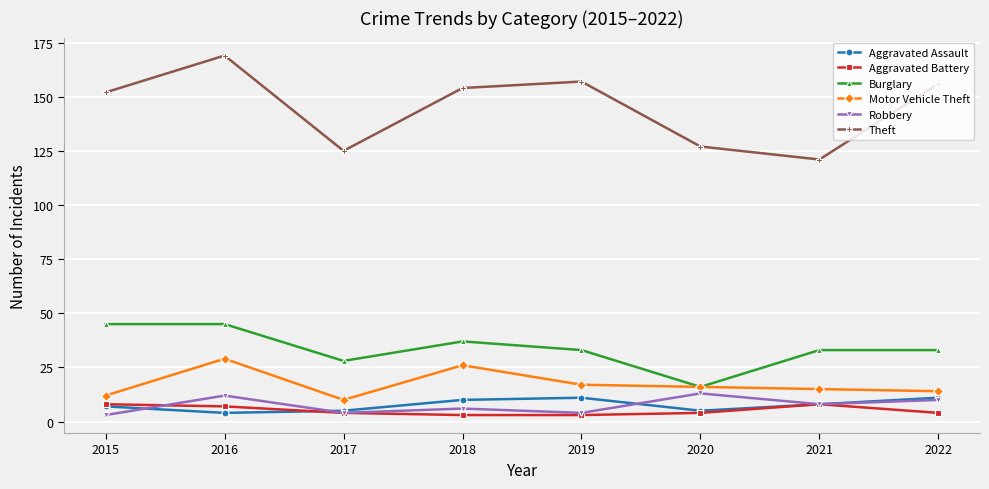

What is the sum of the Robbery values at 2017 and 2016?

16